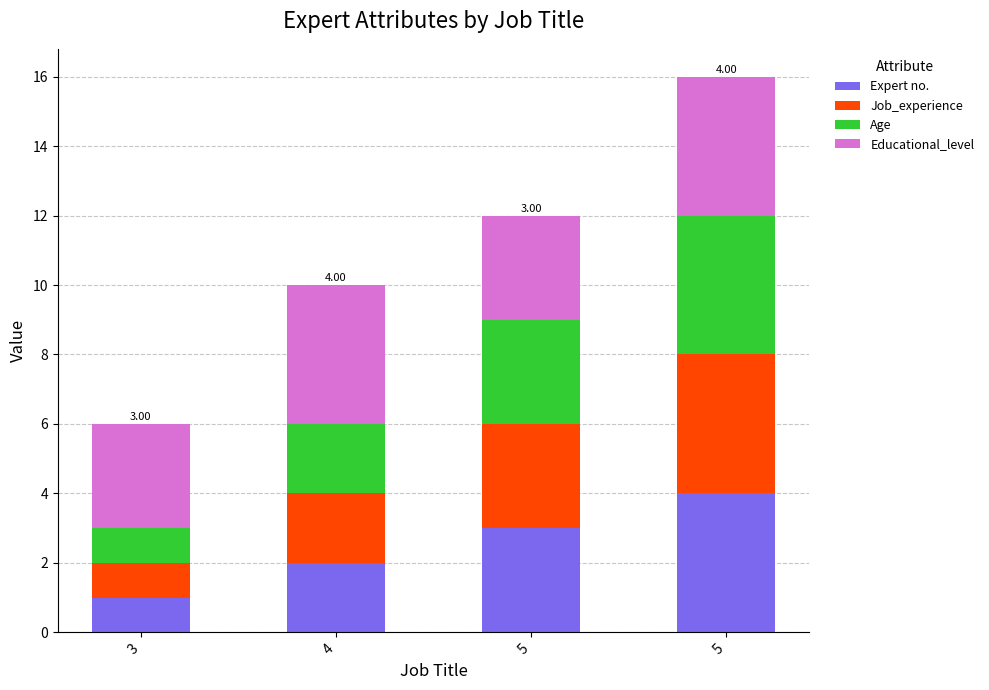

How many Educational_level values are between 3 and 4?

4